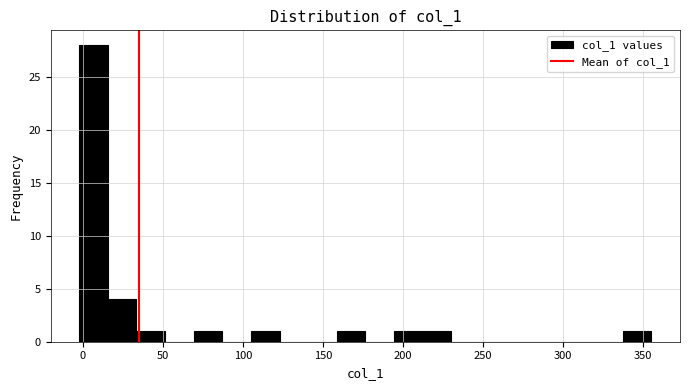

Read against the x-axis, roughly where is the centre of the tallest bar?

5